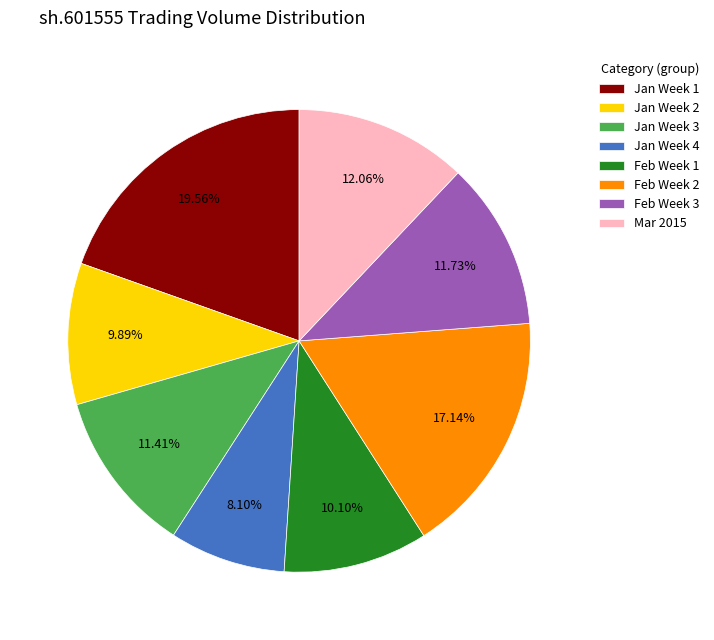

Do Jan Week 3 and Mar 2015 together represent more than half of the pie?

No